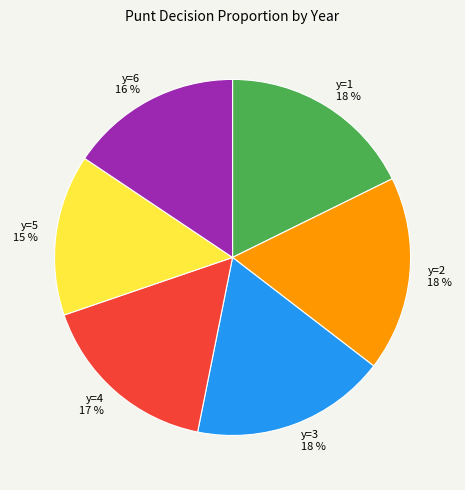

Is it true that y=5 is 4% of the pie?

False